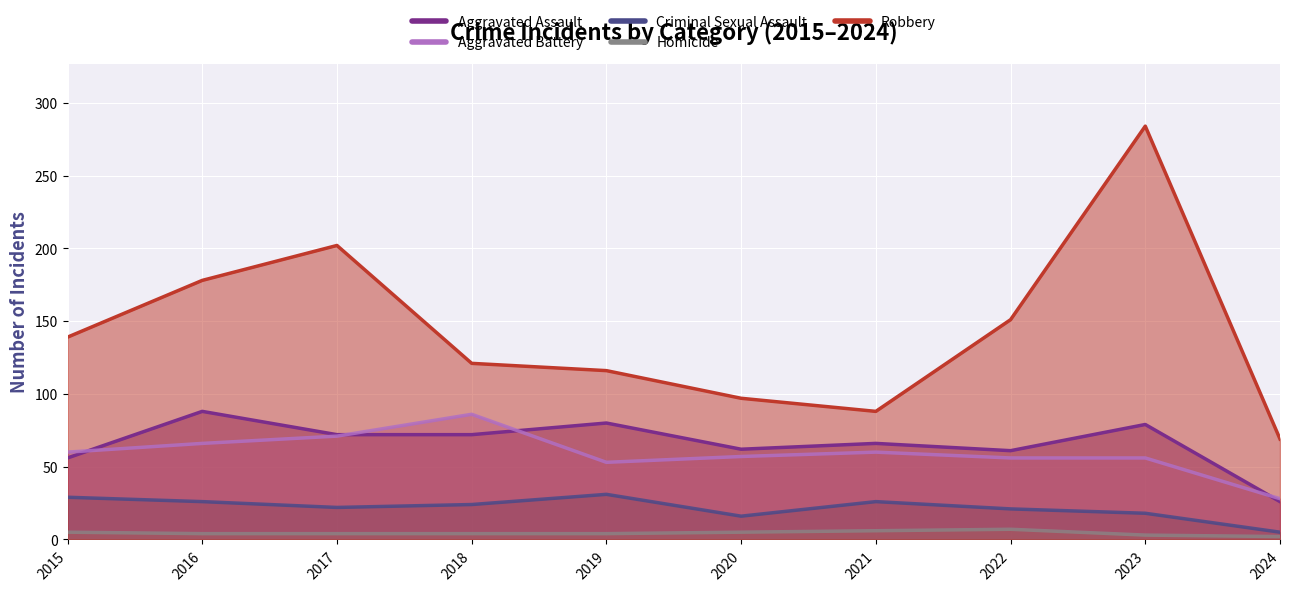

What is the sum of all Homicide values?

44